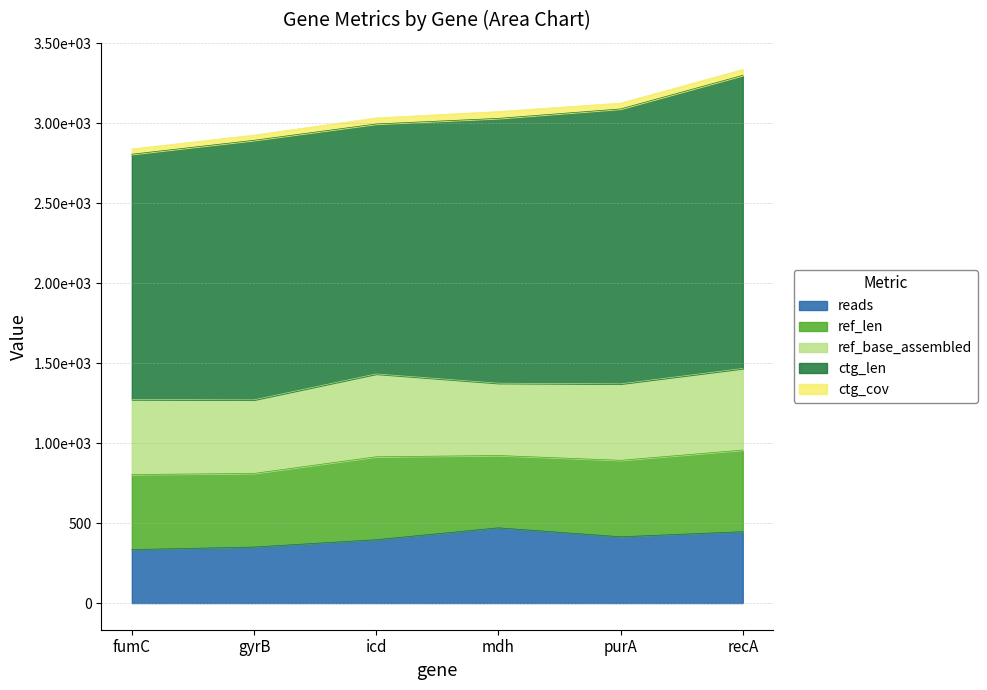

How many interior local valleys does the ref_base_assembled series have?

2